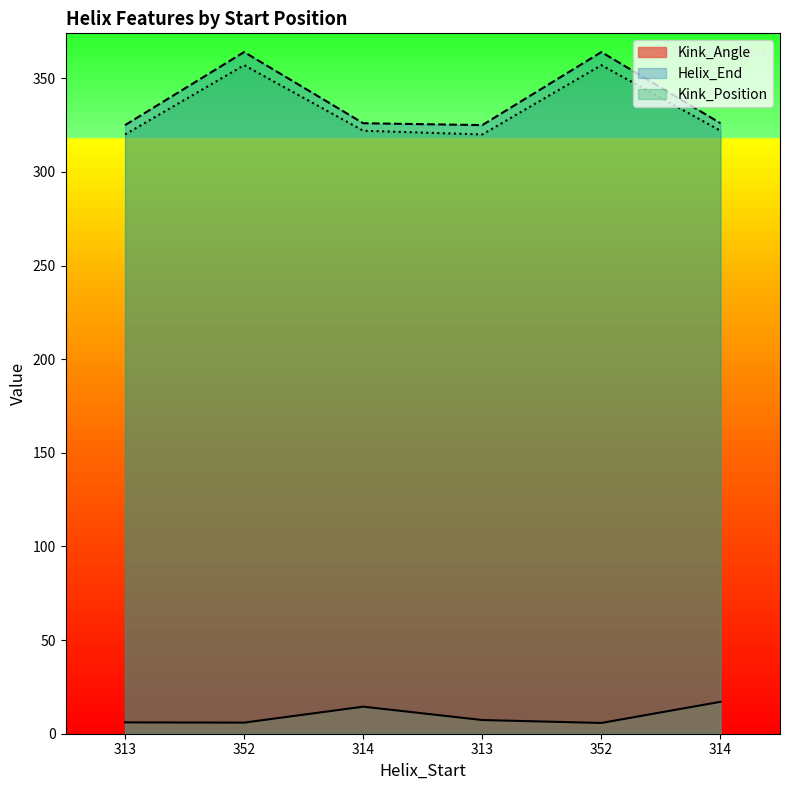

What is the difference between the second highest and minimum values in the Helix_End series?

39.0